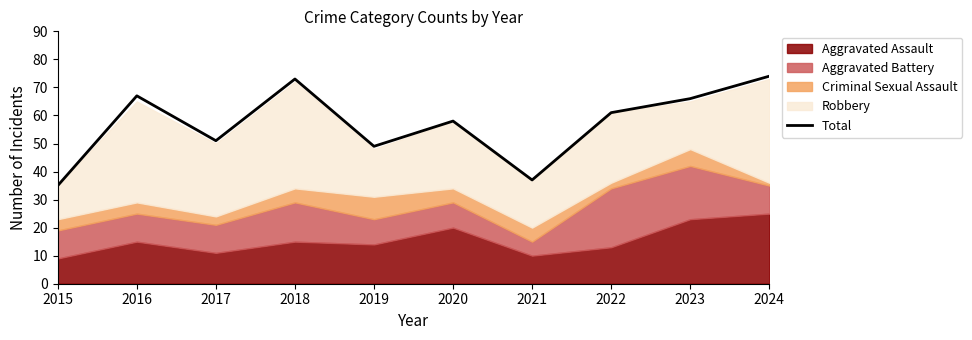

What is the value of the 10th point from the left?

74